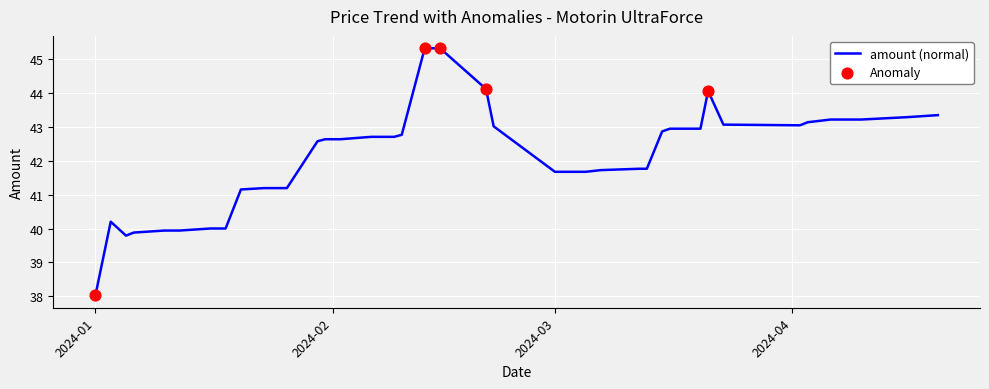

What is the difference between the maximum and minimum values?

7.3